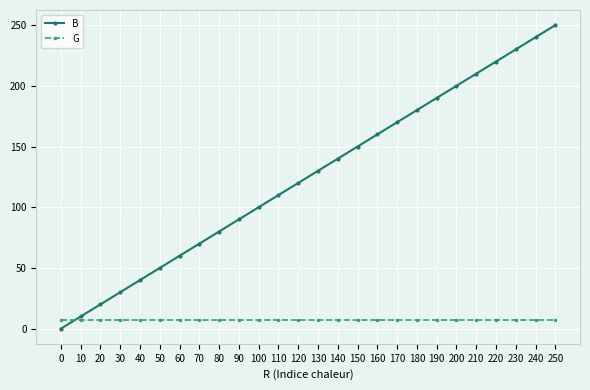

Is the value of G at 200 greater than the value of B at 140?

No